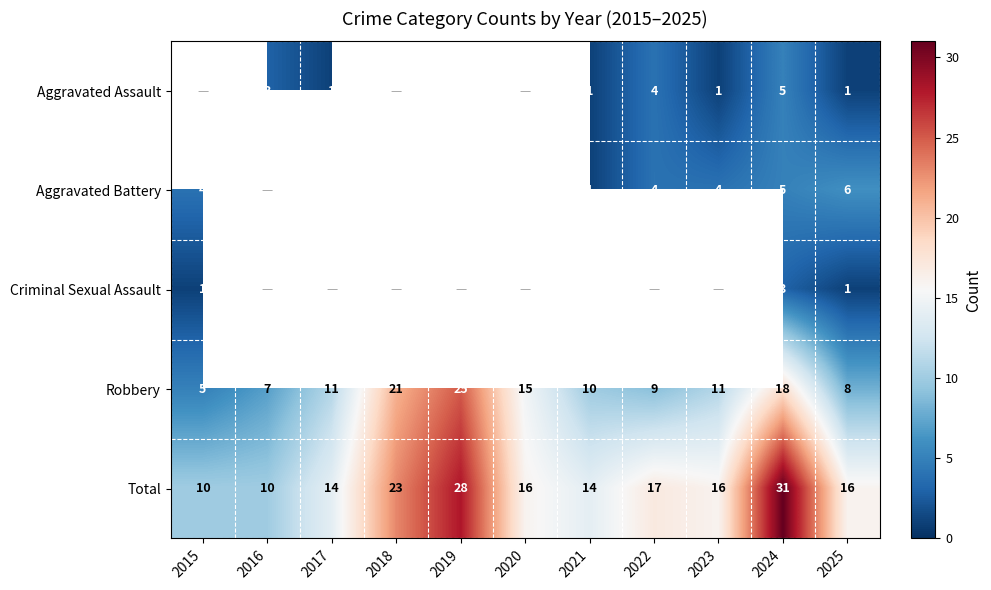

Is it true that Aggravated Battery equals 4 at 2022?

True